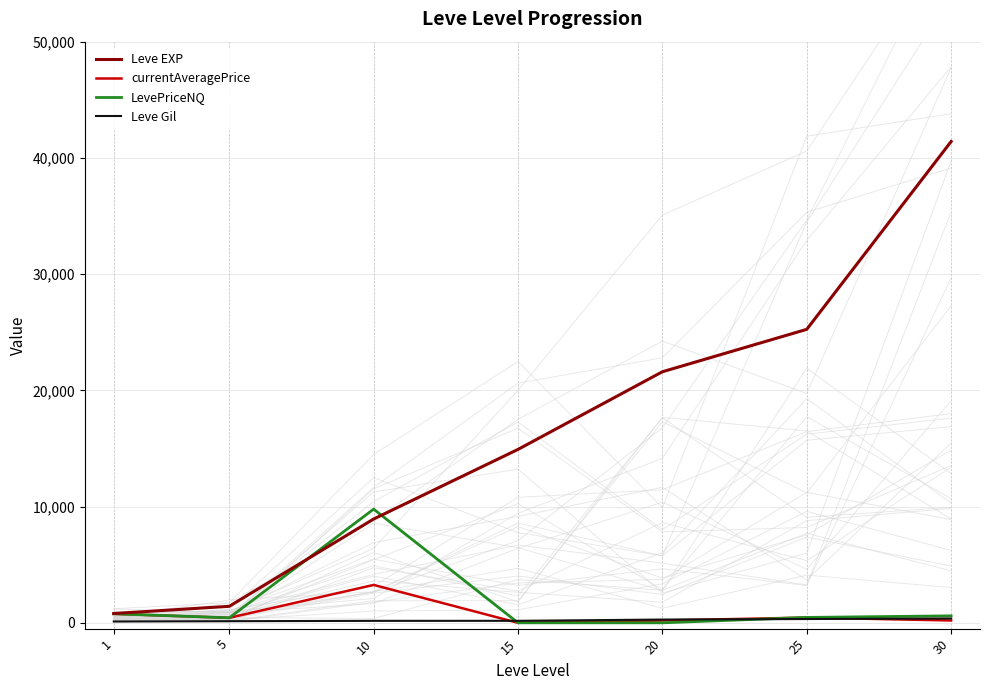

Is the value of currentAveragePrice at 10 greater than the value of Leve EXP at 10?

No